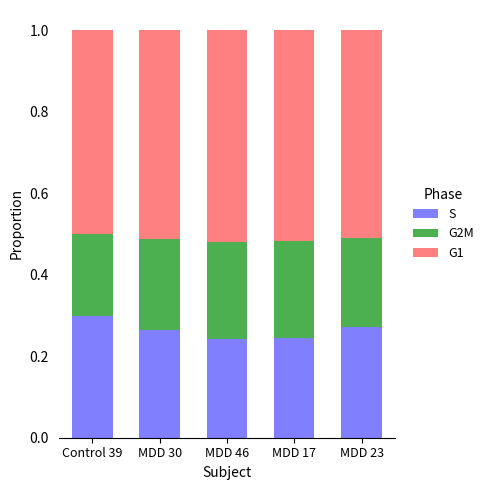

What is the total value across all series at MDD 17?

1.0